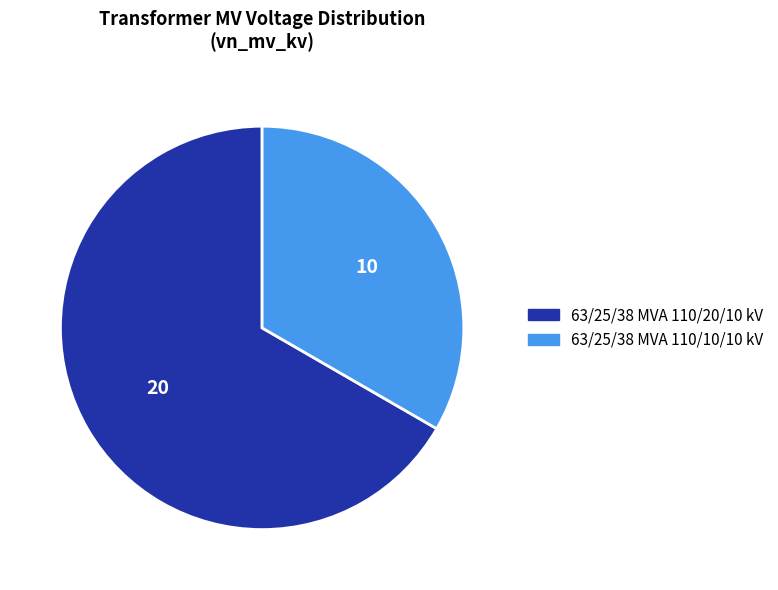

Is there any slice that represents more than half of the pie?

Yes